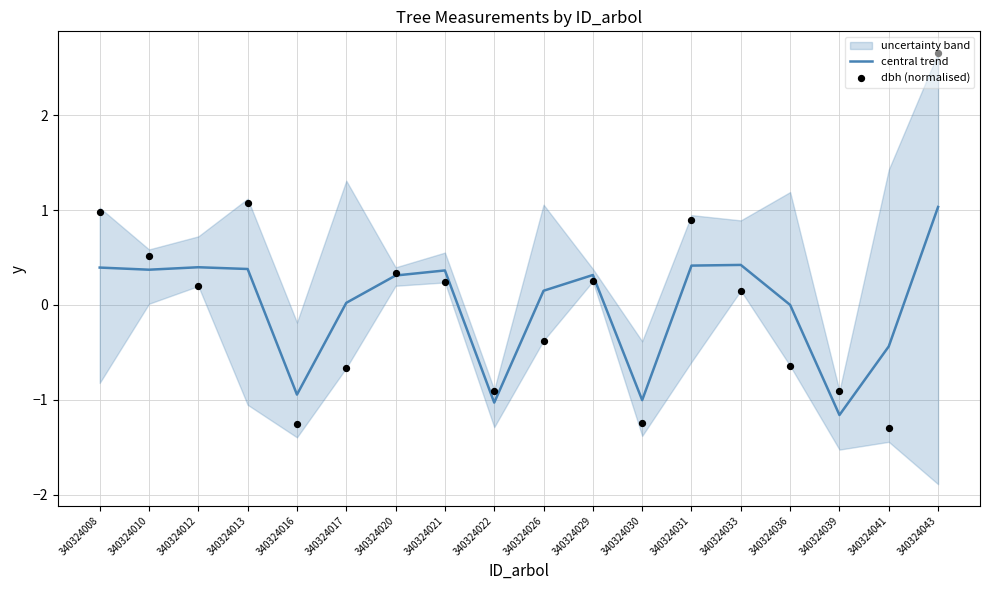

At which category is the sum across all series the highest?

340324043